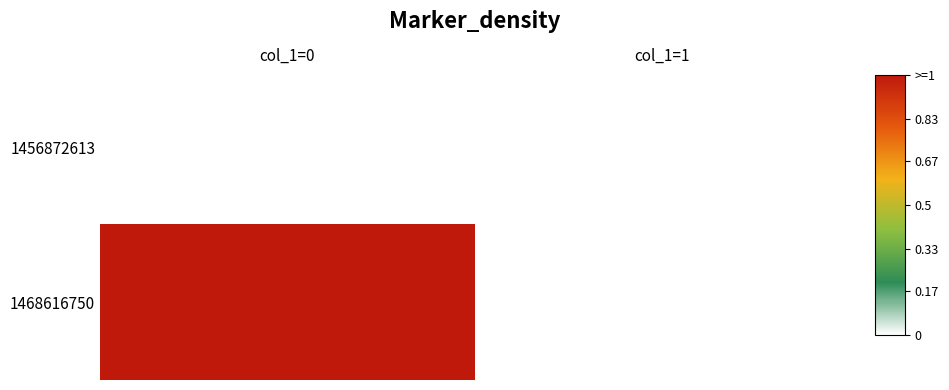

Which series has the largest total across all categories?

1468616750